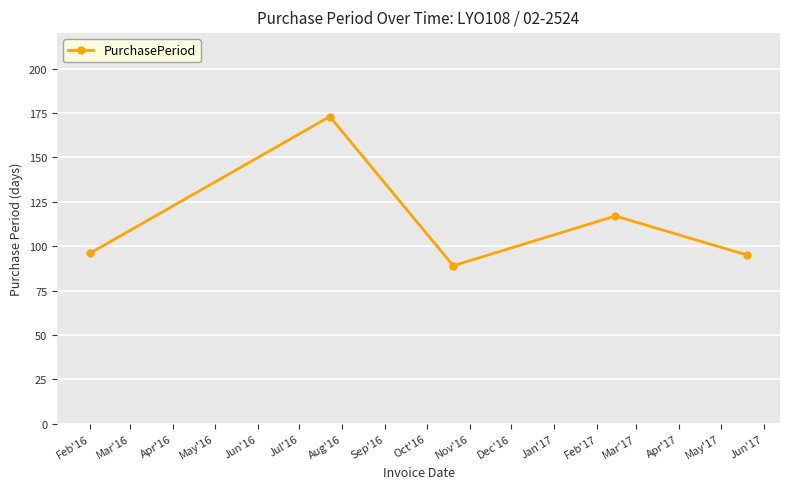

How many points are lower than both their immediate neighbors (excluding endpoints)?

1